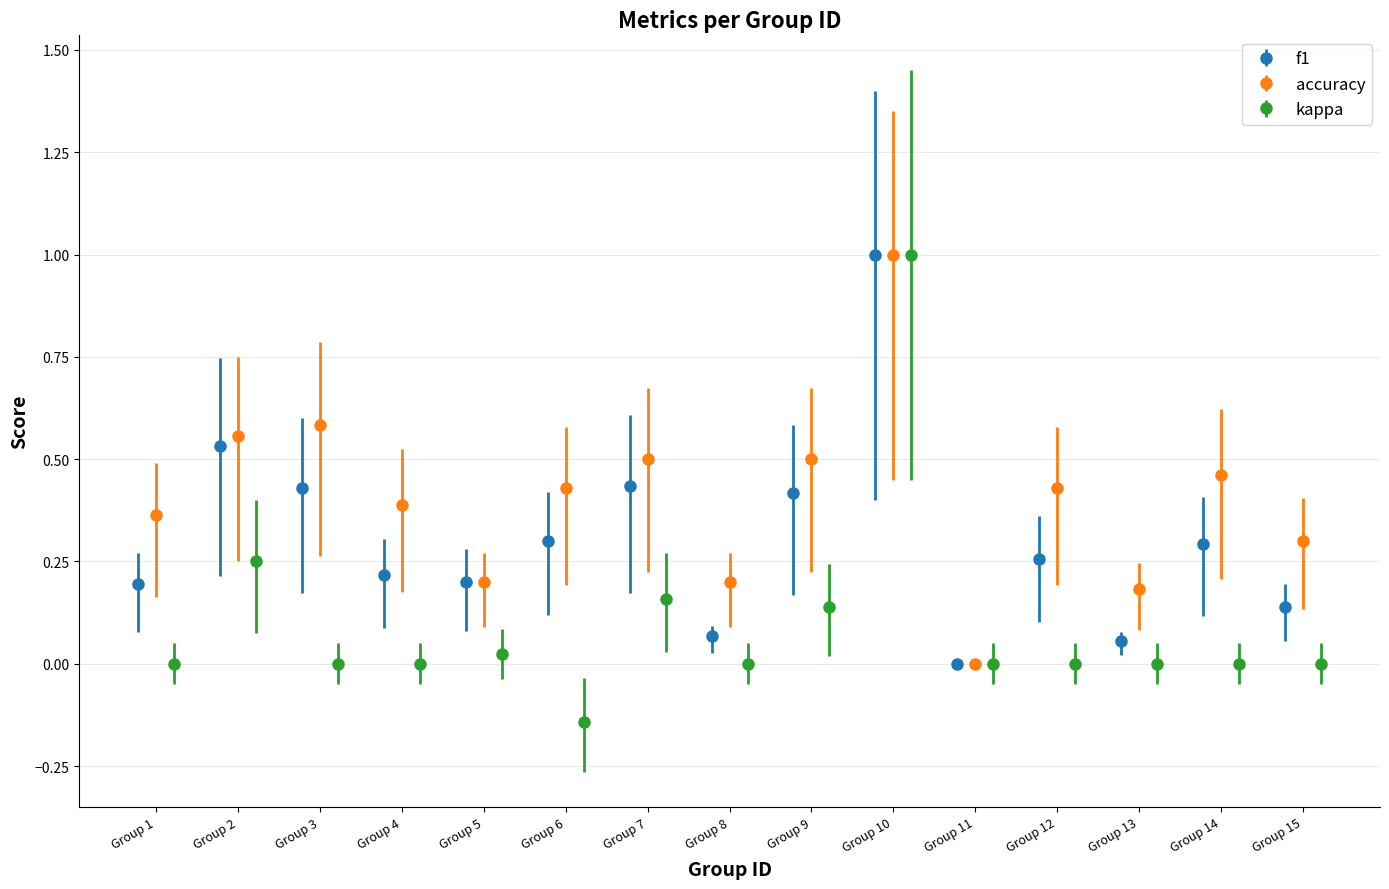

Which category has the highest value across all series?

10